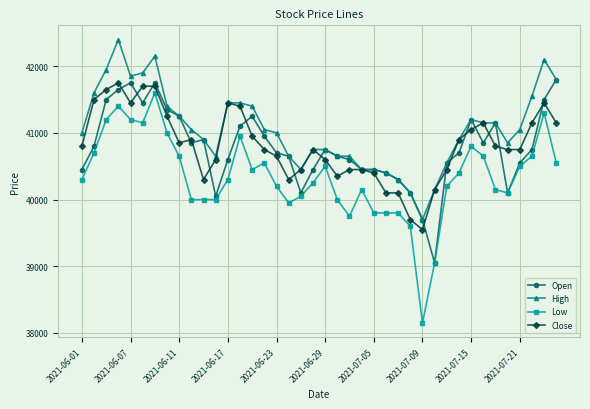

How many distinct data groups are displayed?

4